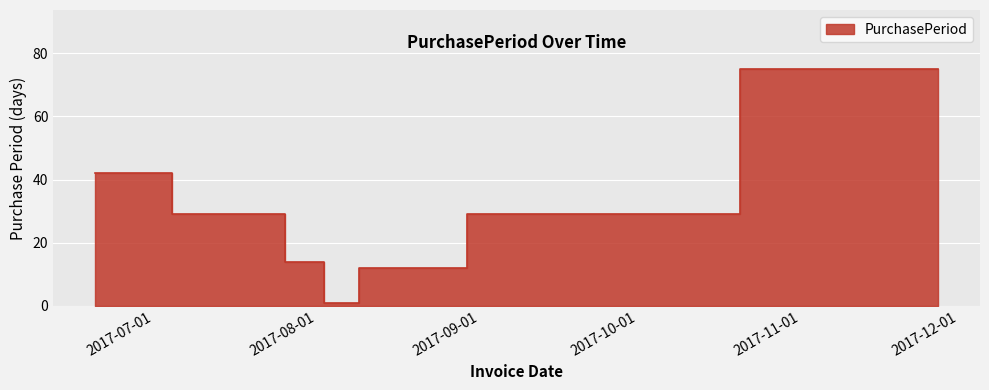

The value at 2017-08-15 is 22. True or false?

False